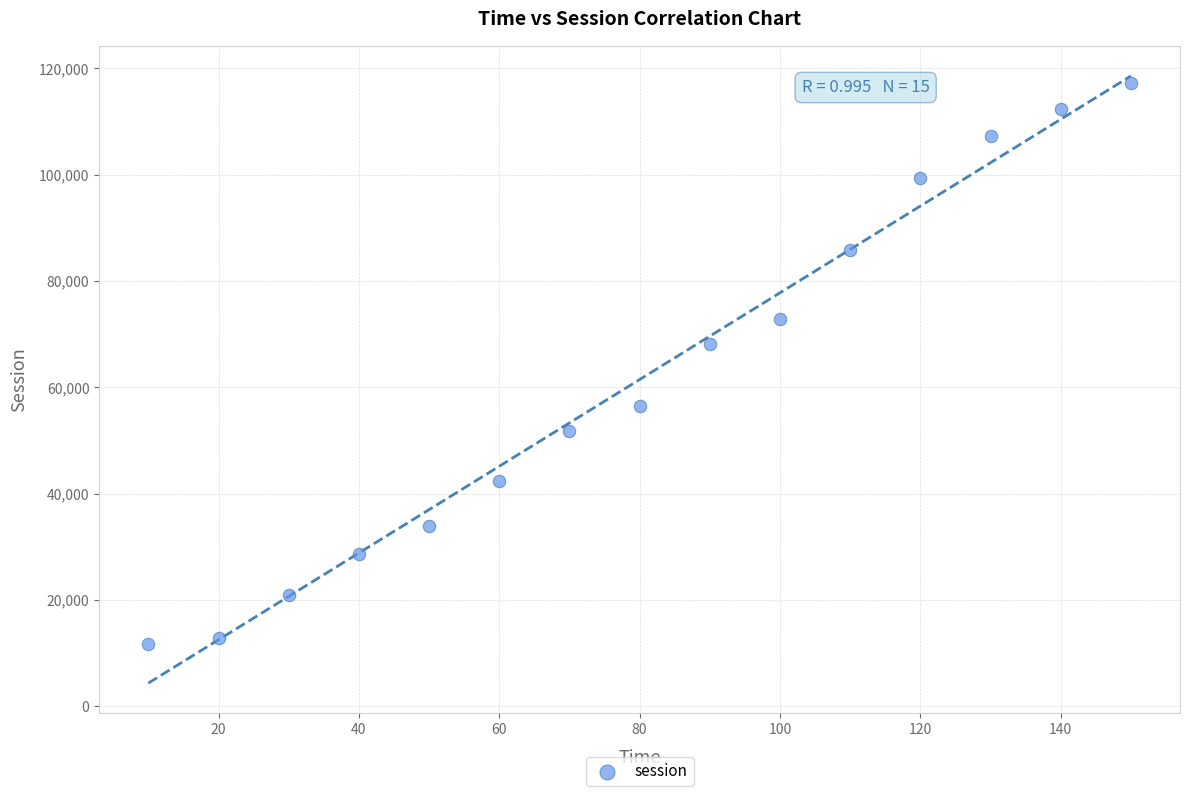

What Y value in the scatter plot is closest to 64520?

68172.6